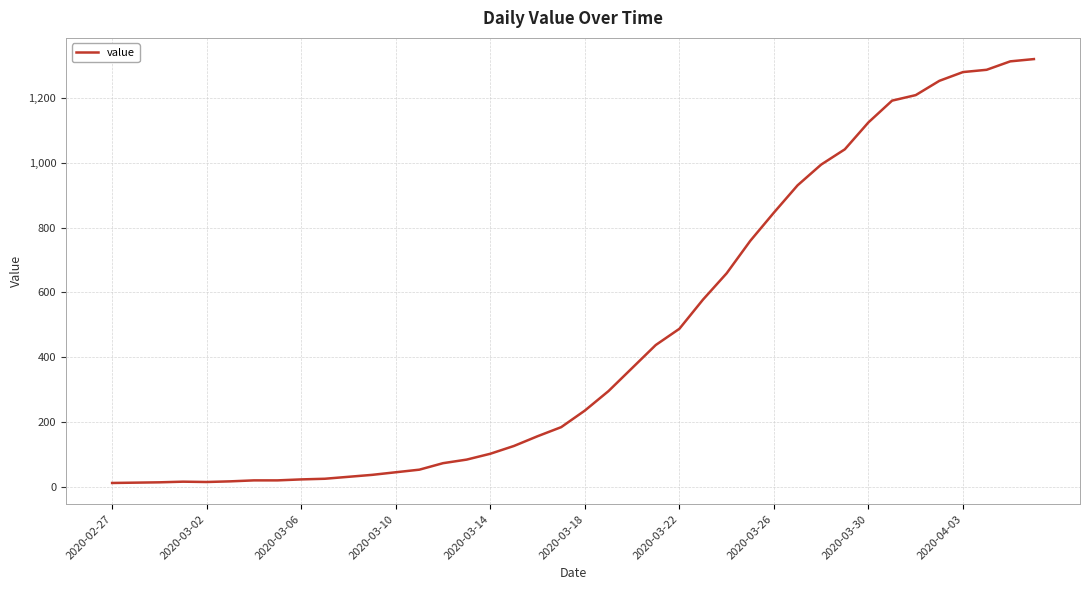

Does the chart have visible grid lines?

Yes